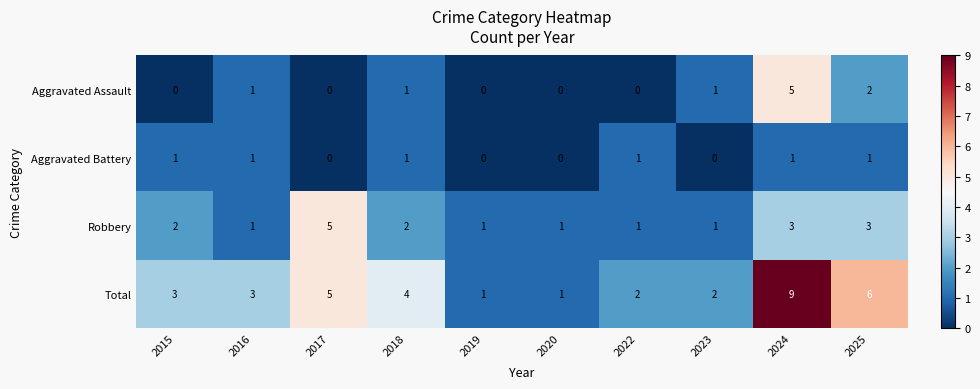

What is the difference between the Robbery values at 2017 and 2019?

4